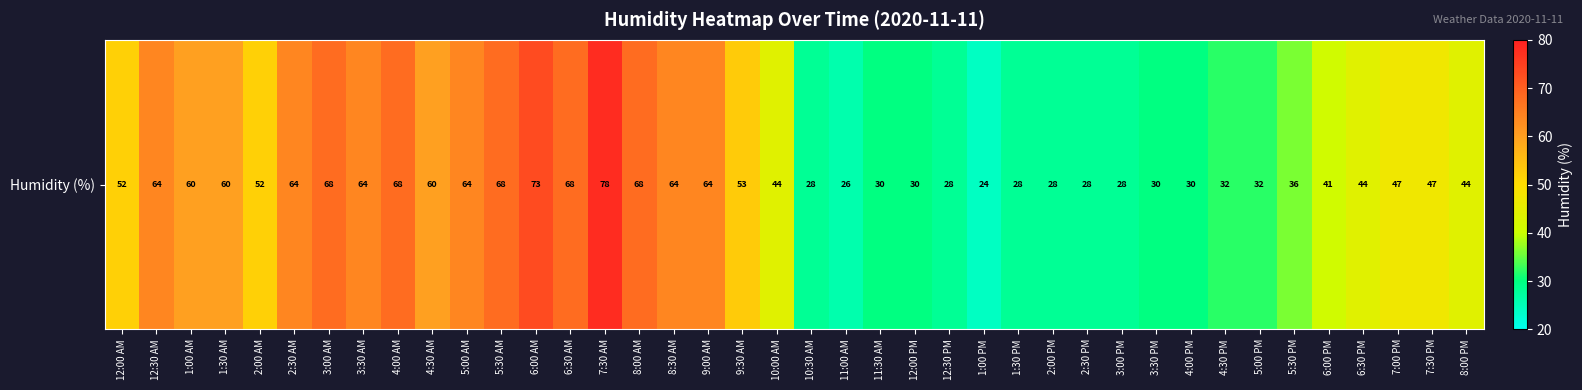

Rank the categories by value from highest to lowest.

7:30 AM, 6:00 AM, 3:00 AM, 4:00 AM, 5:30 AM, 6:30 AM, 8:00 AM, 12:30 AM, 2:30 AM, 3:30 AM, 5:00 AM, 8:30 AM, 9:00 AM, 1:00 AM, 1:30 AM, 4:30 AM, 9:30 AM, 12:00 AM, 2:00 AM, 7:00 PM, 7:30 PM, 10:00 AM, 6:30 PM, 8:00 PM, 6:00 PM, 5:30 PM, 4:30 PM, 5:00 PM, 11:30 AM, 12:00 PM, 3:30 PM, 4:00 PM, 10:30 AM, 12:30 PM, 1:30 PM, 2:00 PM, 2:30 PM, 3:00 PM, 11:00 AM, 1:00 PM